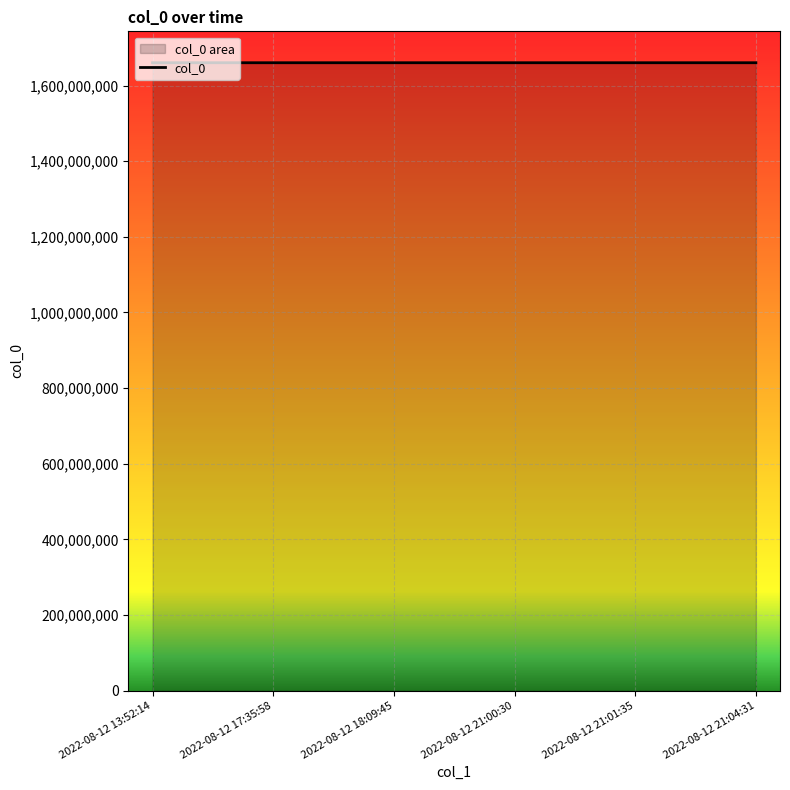

Rank the categories by value from lowest to highest.

2022-08-12 13:52:14, 2022-08-12 17:35:58, 2022-08-12 18:09:45, 2022-08-12 21:00:30, 2022-08-12 21:01:35, 2022-08-12 21:04:31